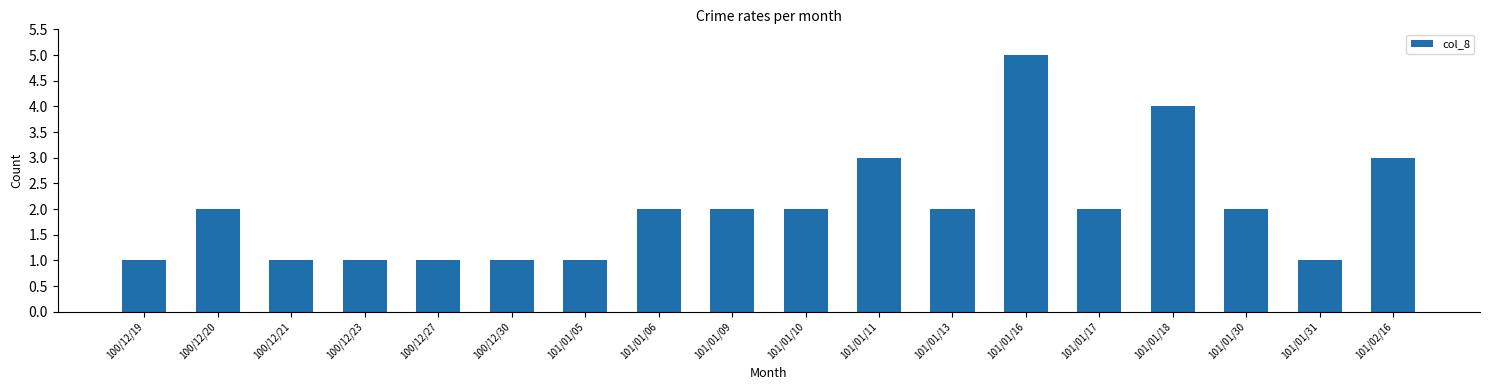

What is the sum of all values?

36